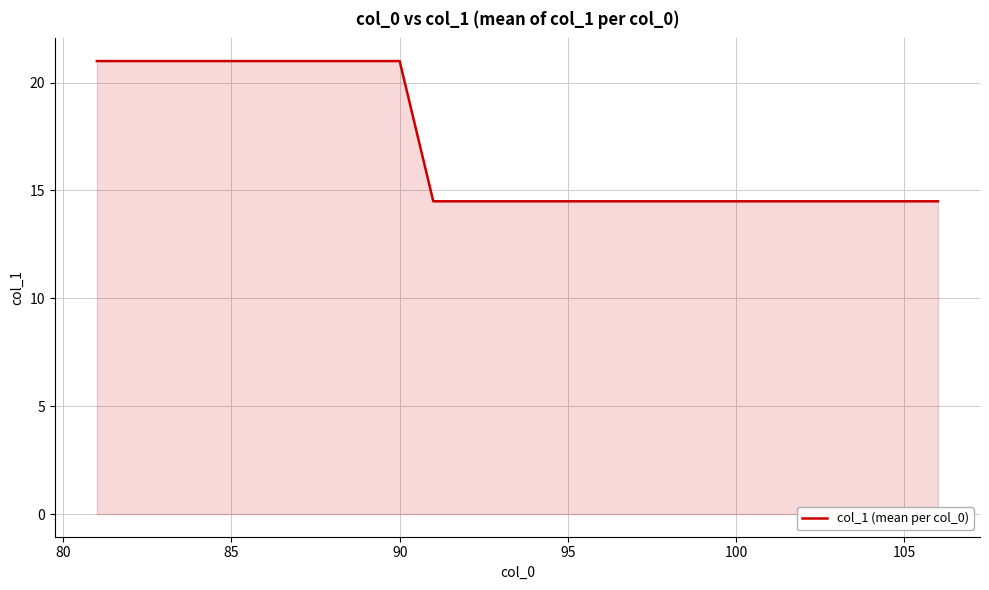

What is the minimum value shown in the chart?

14.5